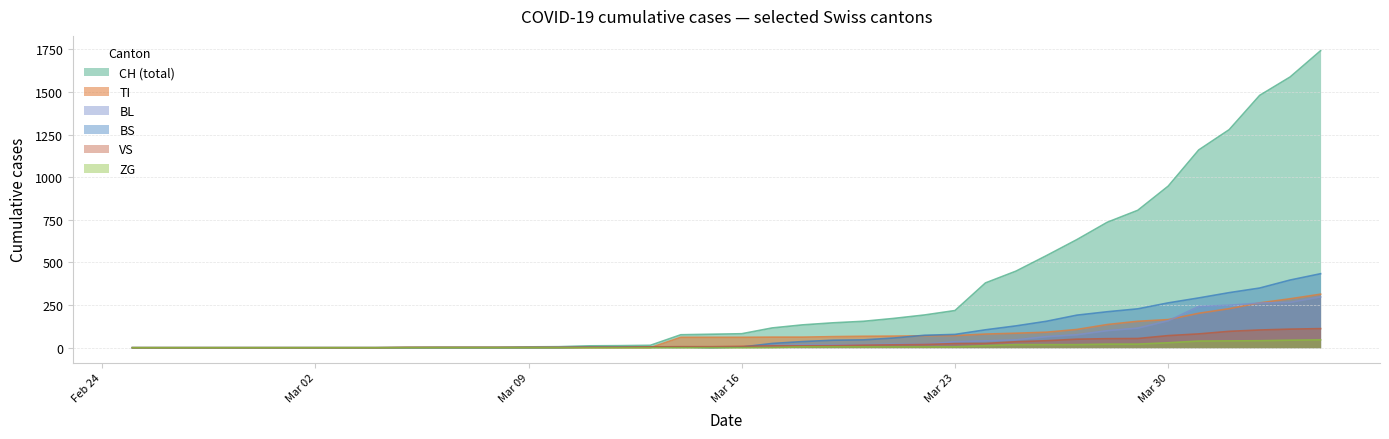

Which series has the largest total across all categories?

CH (total)